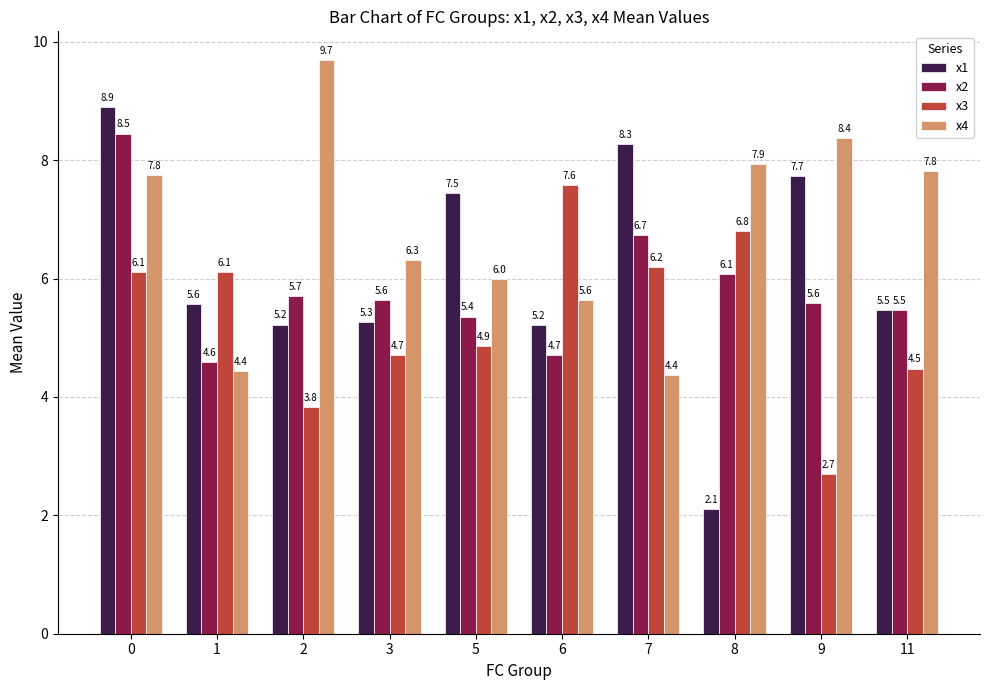

Reading right to left, extract all data points from this chart.

x1: 5.5	7.7	2.1	8.3	5.2	7.5	5.3	5.2	5.6	8.9
x2: 5.5	5.6	6.1	6.7	4.7	5.4	5.6	5.7	4.6	8.5
x3: 4.5	2.7	6.8	6.2	7.6	4.9	4.7	3.8	6.1	6.1
x4: 7.8	8.4	7.9	4.4	5.6	6.0	6.3	9.7	4.4	7.8